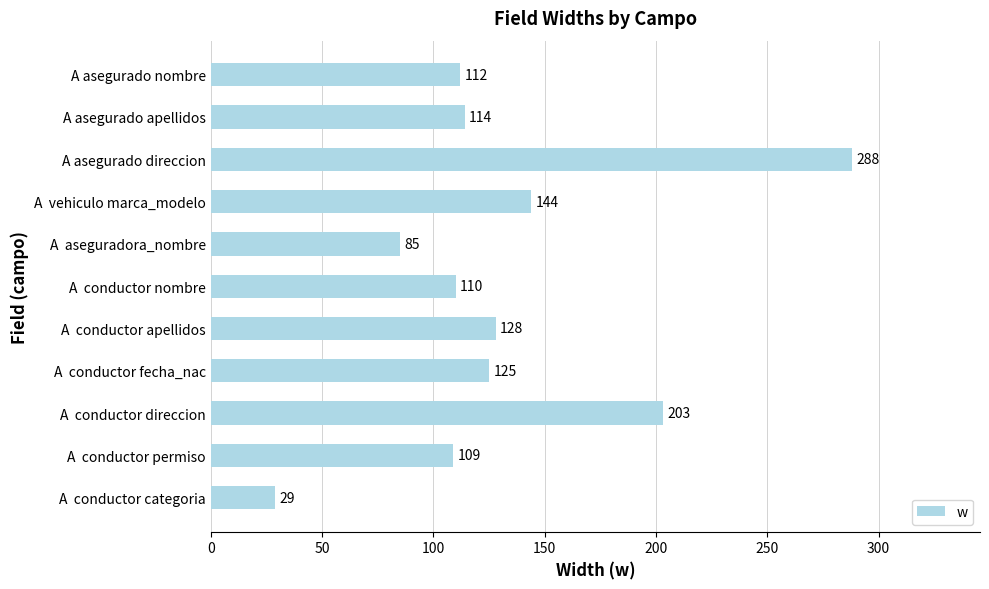

What is the label of the 7th bar from the bottom?

A  aseguradora_nombre